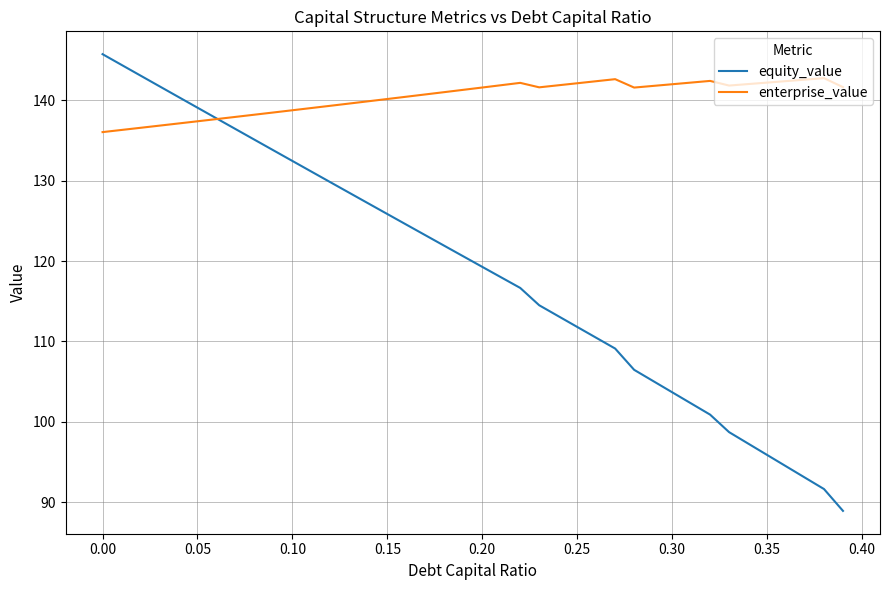

What is the highest value of the enterprise_value series?

142.7